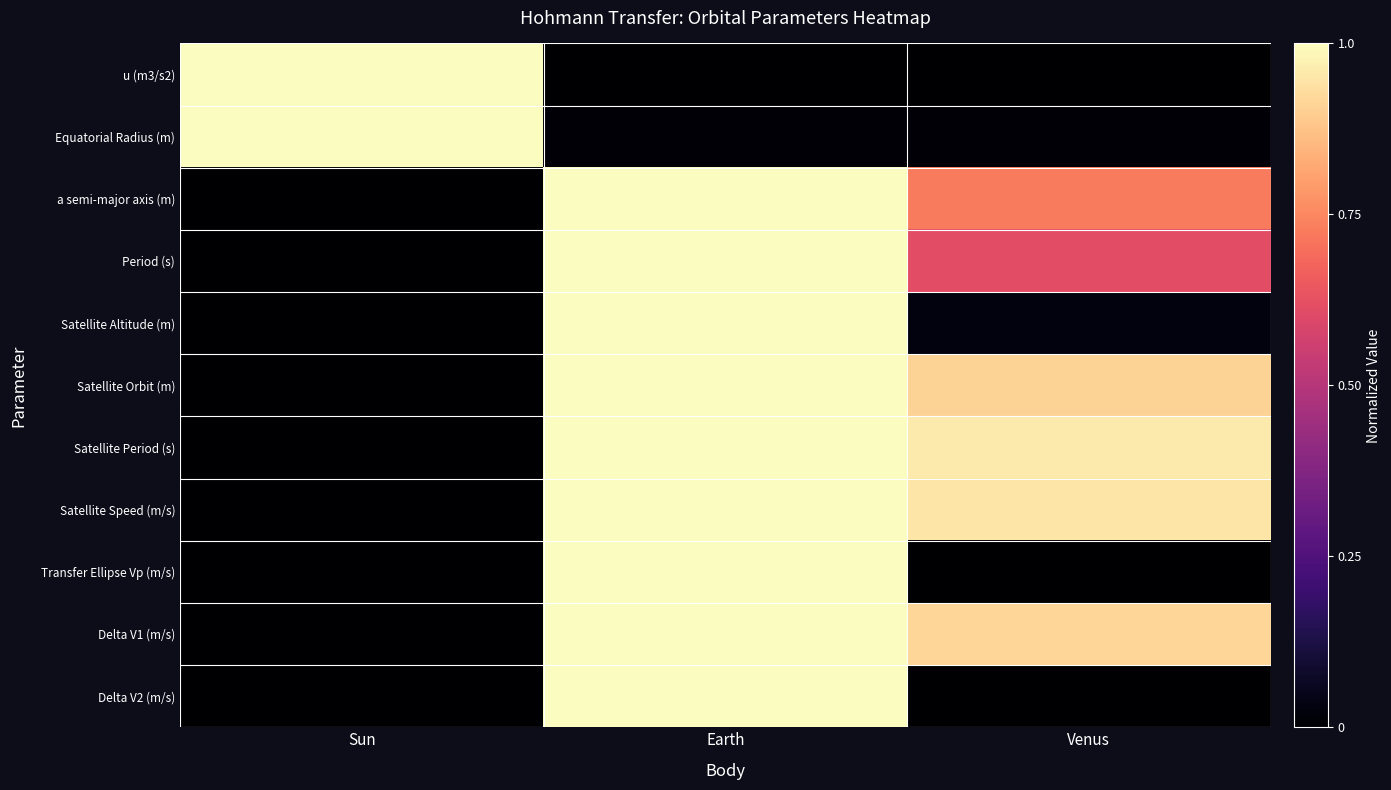

What is the maximum value shown in the chart?

1.0